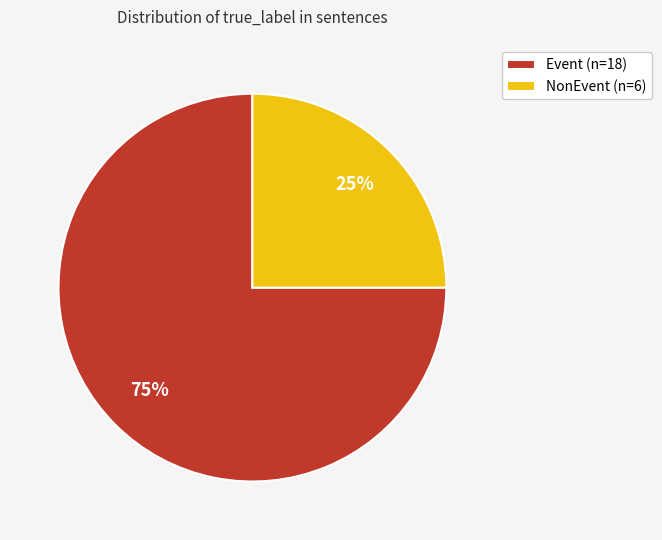

To the nearest percent, what is the average slice percentage?

50%